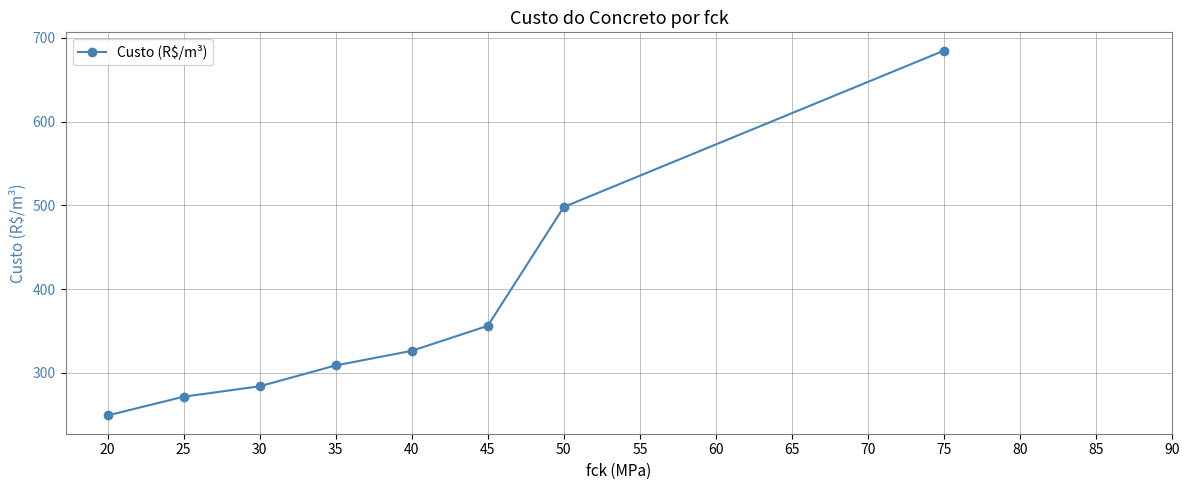

What is the value of the 5th point from the left?

326.2